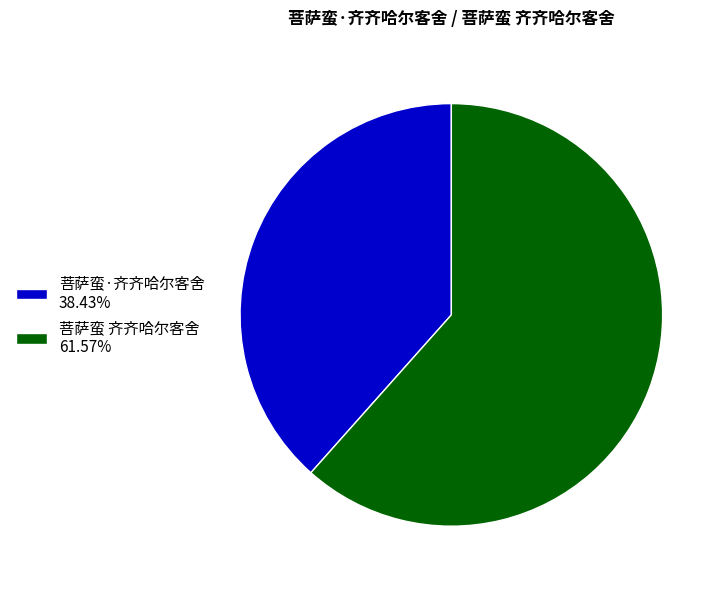

Count the number of slices in the pie.

2